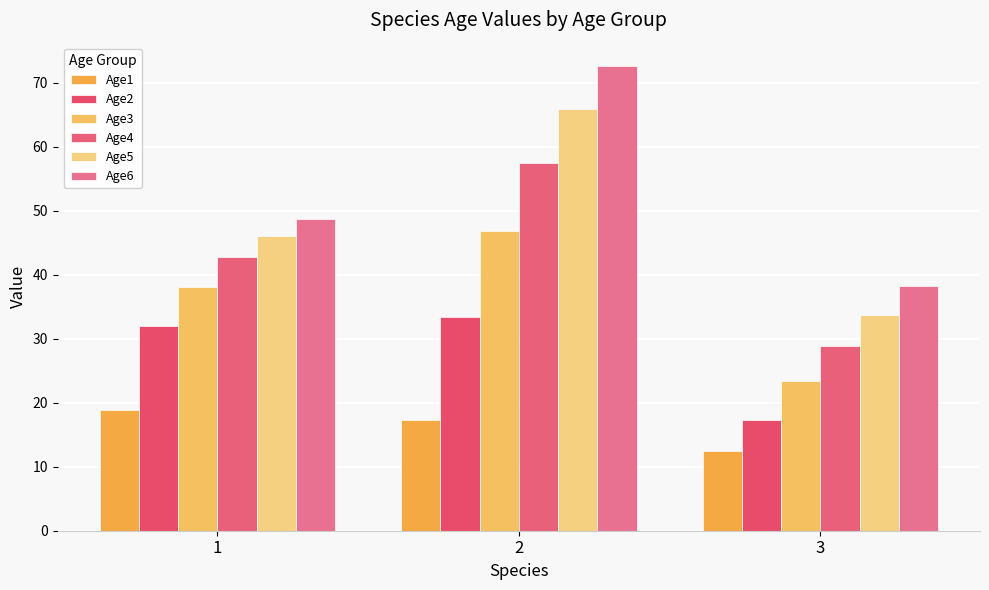

How many bars are there in total?

18